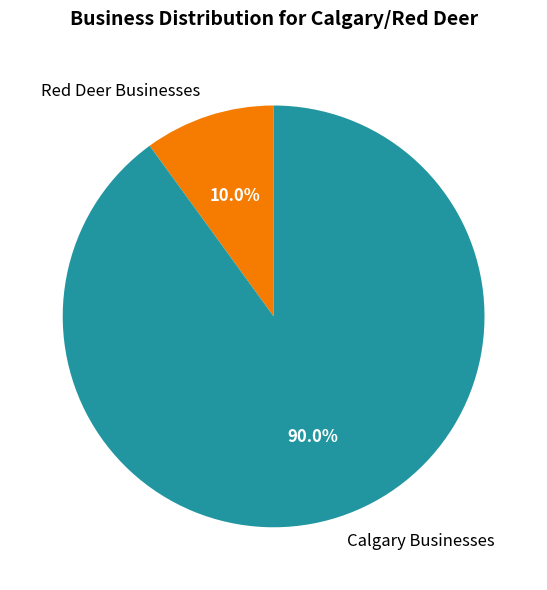

Between Red Deer Businesses and Calgary Businesses, which is larger?

Calgary Businesses